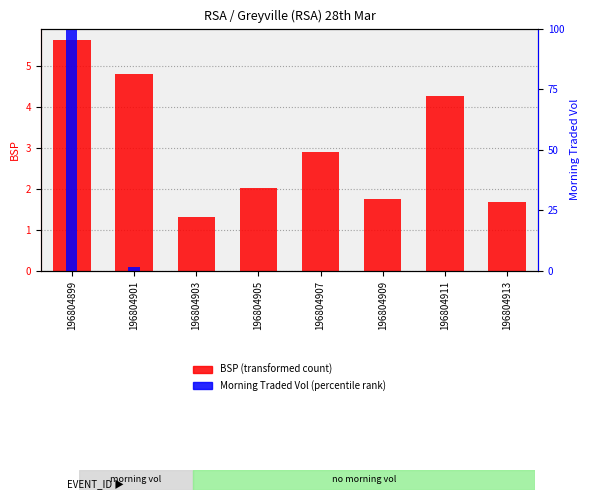

At which label does BSP (transformed count) reach its peak?

196804899